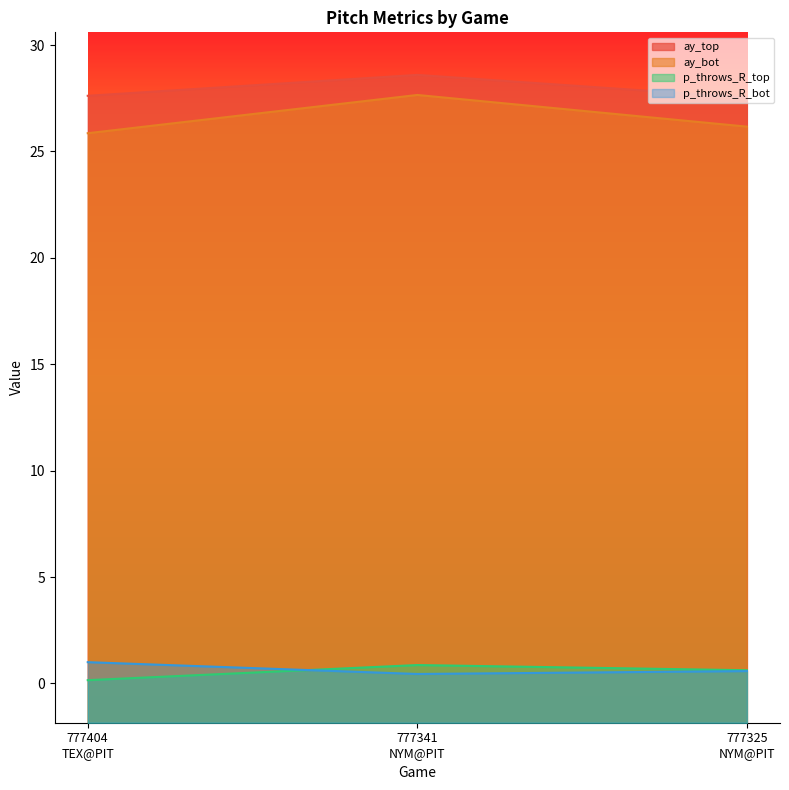

What is the difference between the maximum and second lowest values in the ay_top series?

1.0